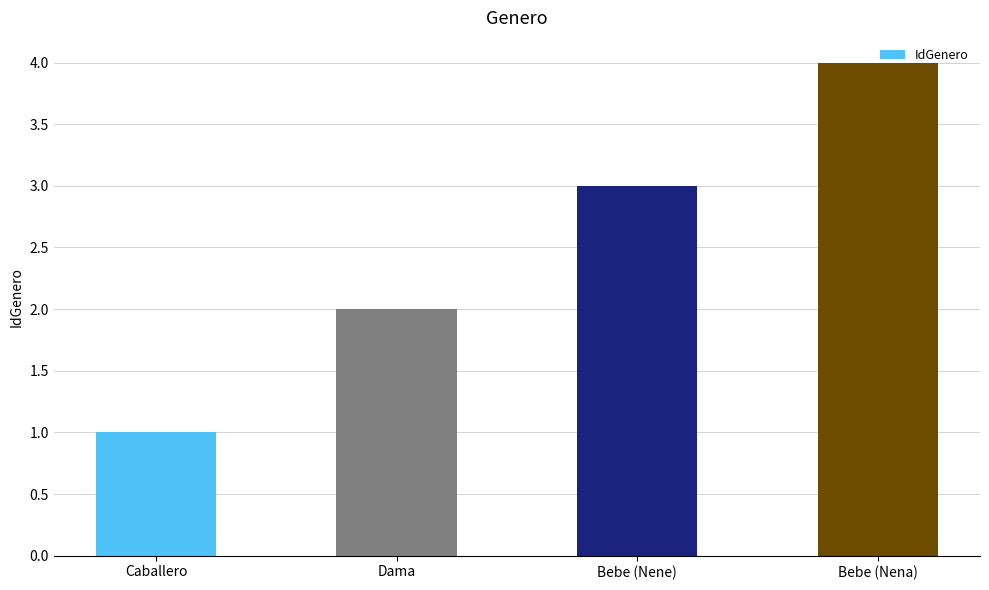

What is the difference between the maximum and minimum values?

3